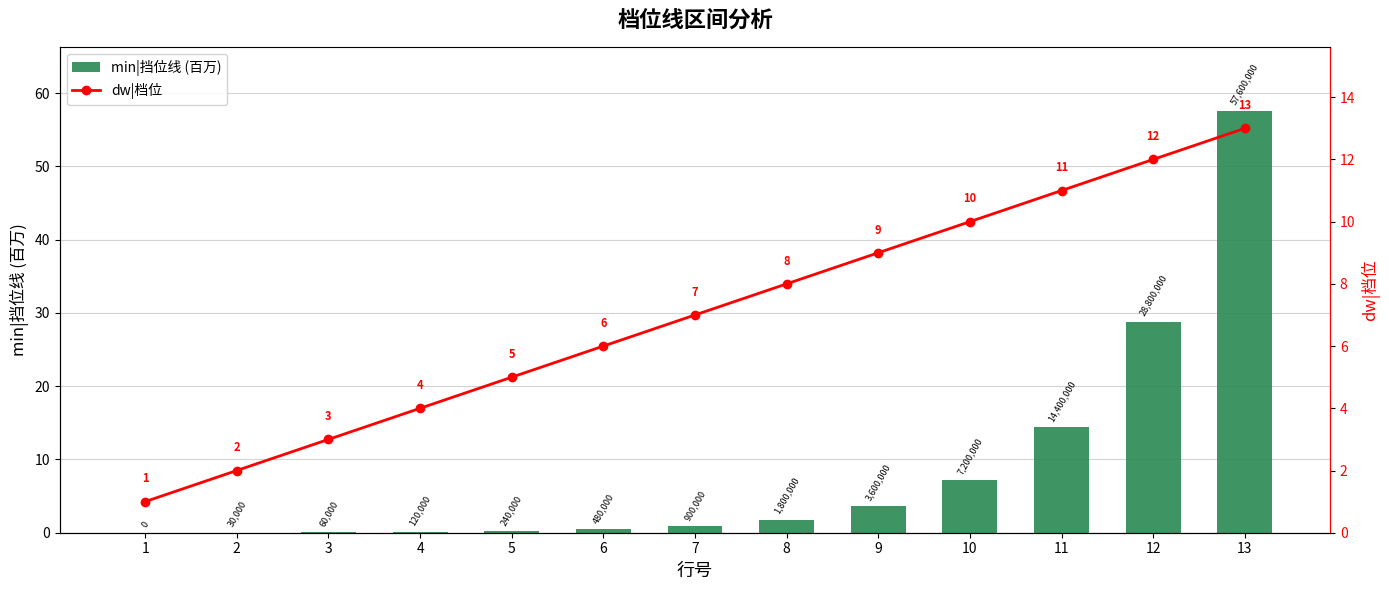

What is the difference between the maximum and minimum values in the min|挡位线 (百万) series?

57.6